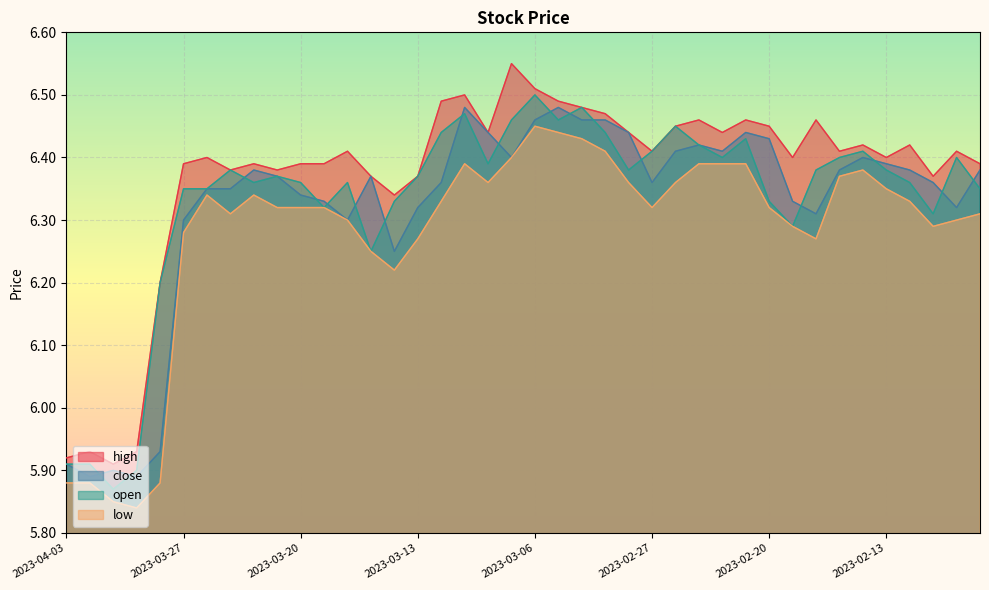

Is it true that high equals 6.4 at 2023-03-21?

True